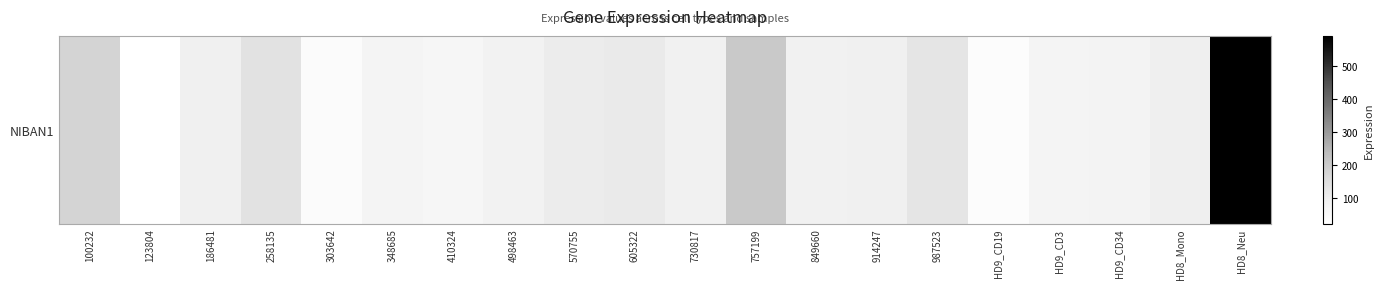

How many categories are shown in the chart?

20